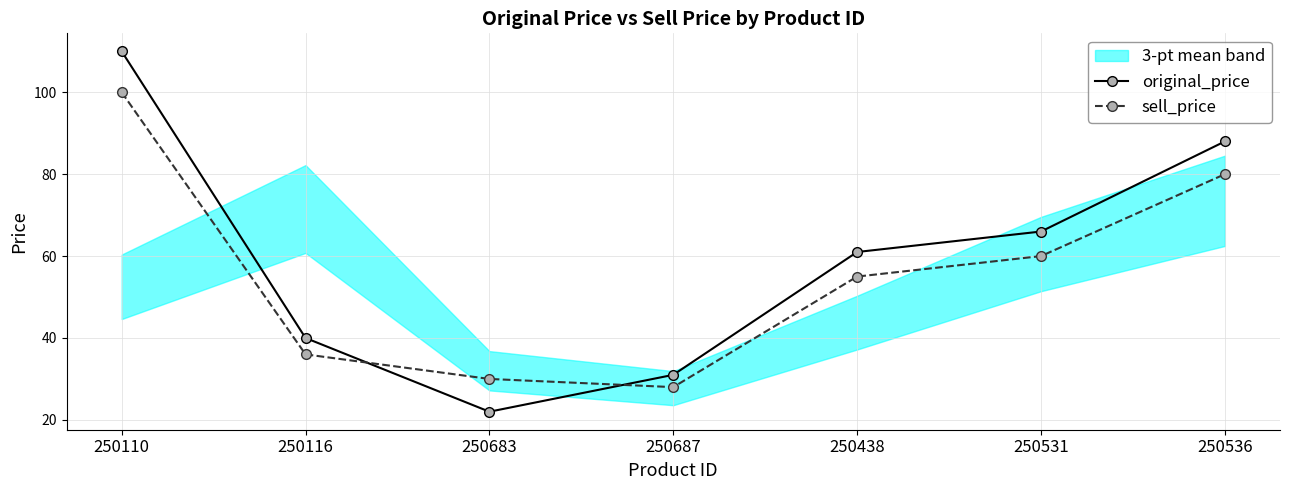

What is the total value across all series at 250683?

52